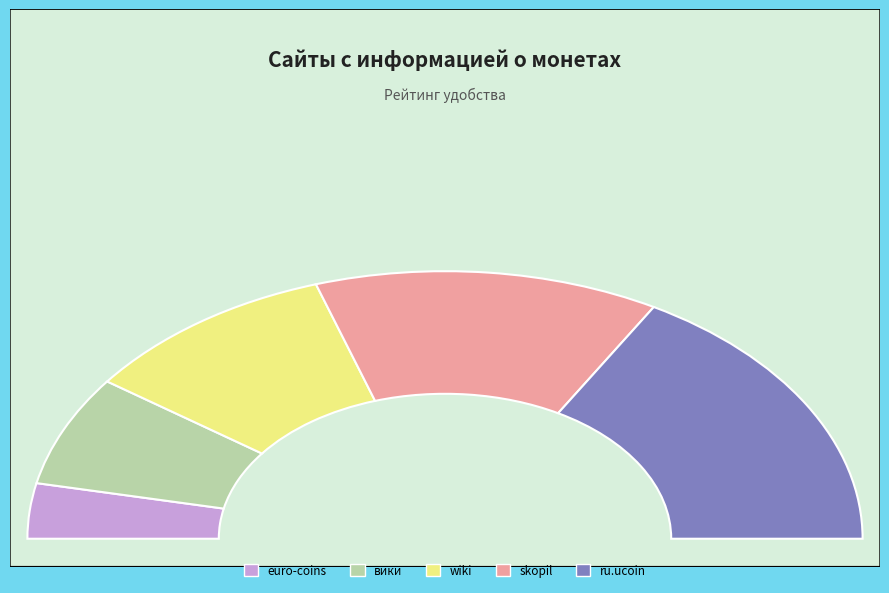

Is there a majority slice in this chart?

No